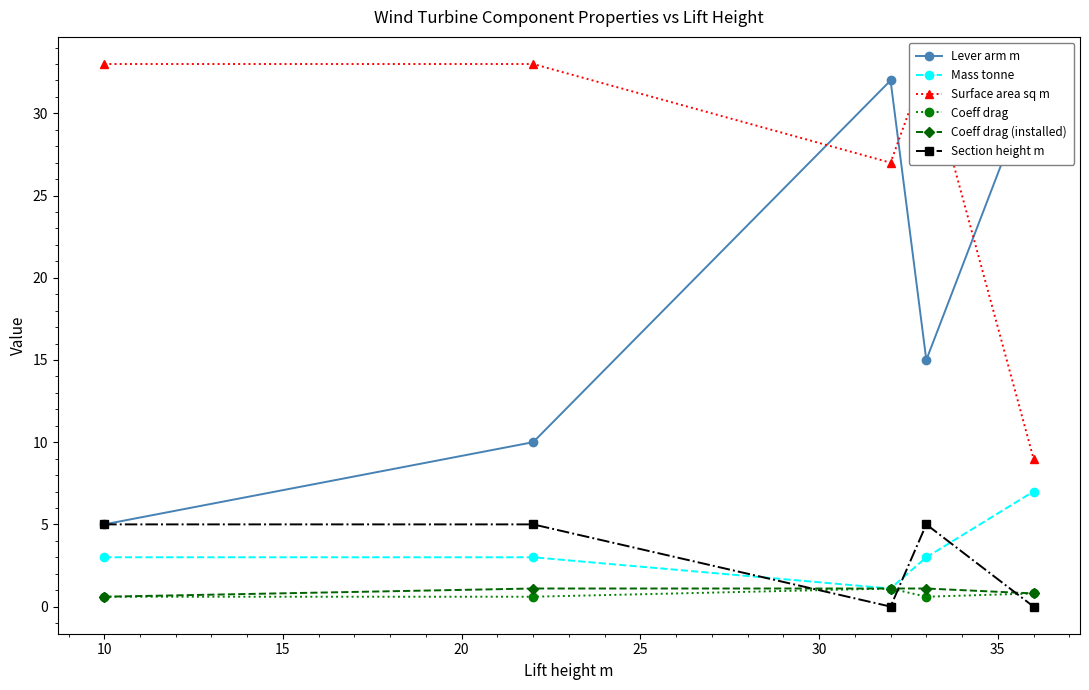

In Mass tonne, how many points are lower than both neighbors (excluding endpoints)?

1